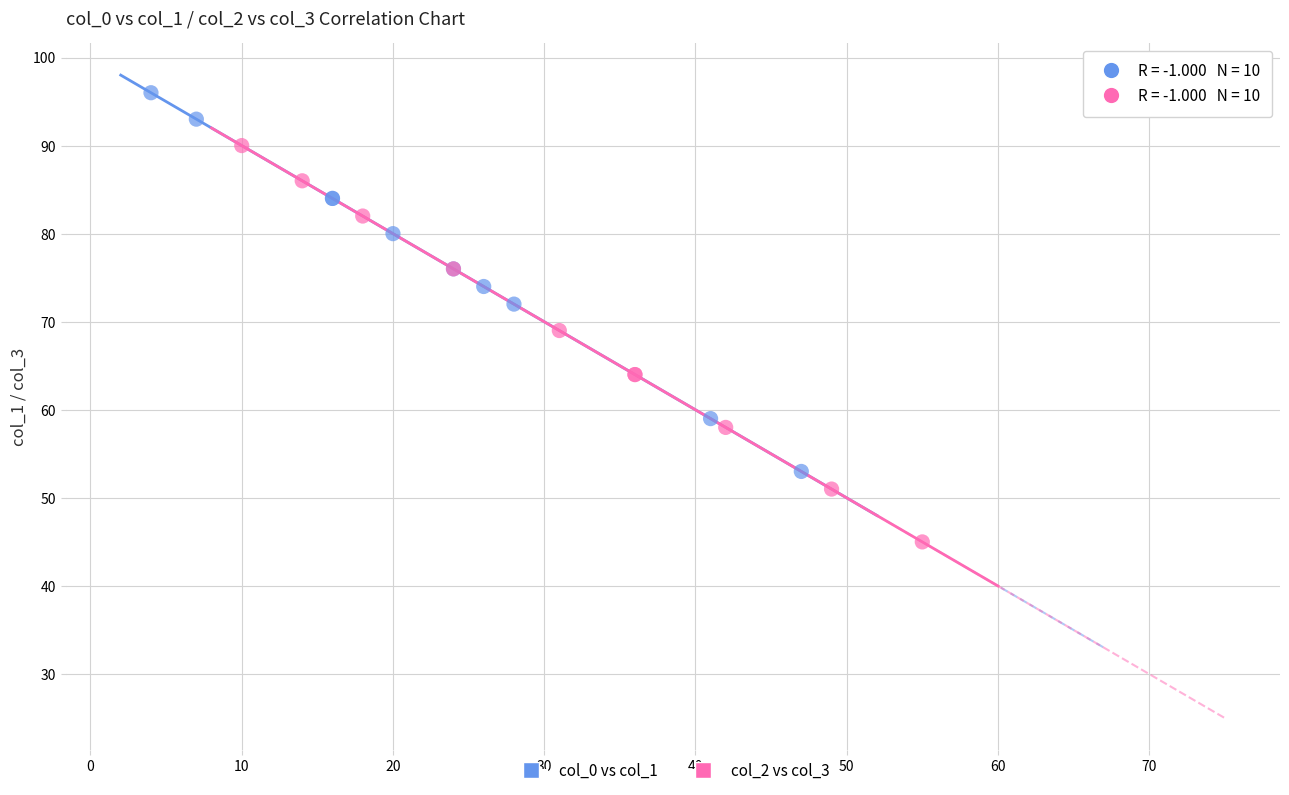

What are all the series names shown in the legend?

col_0 vs col_1, col_2 vs col_3